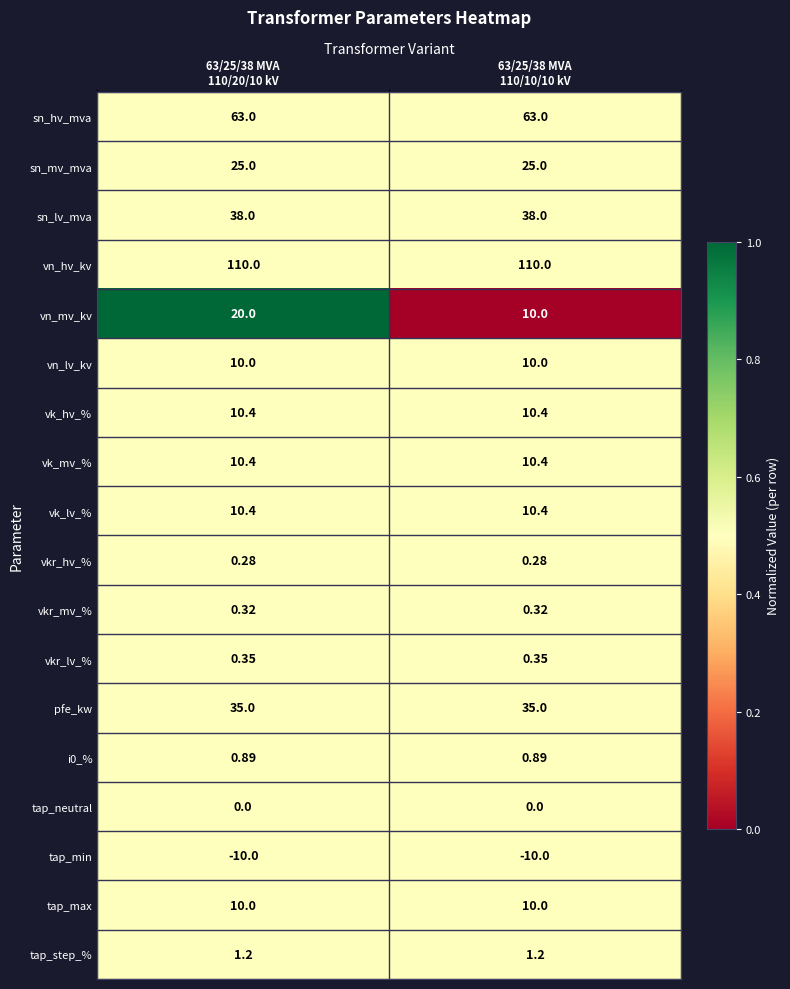

Which series has the widest spread of values?

vn_mv_kv